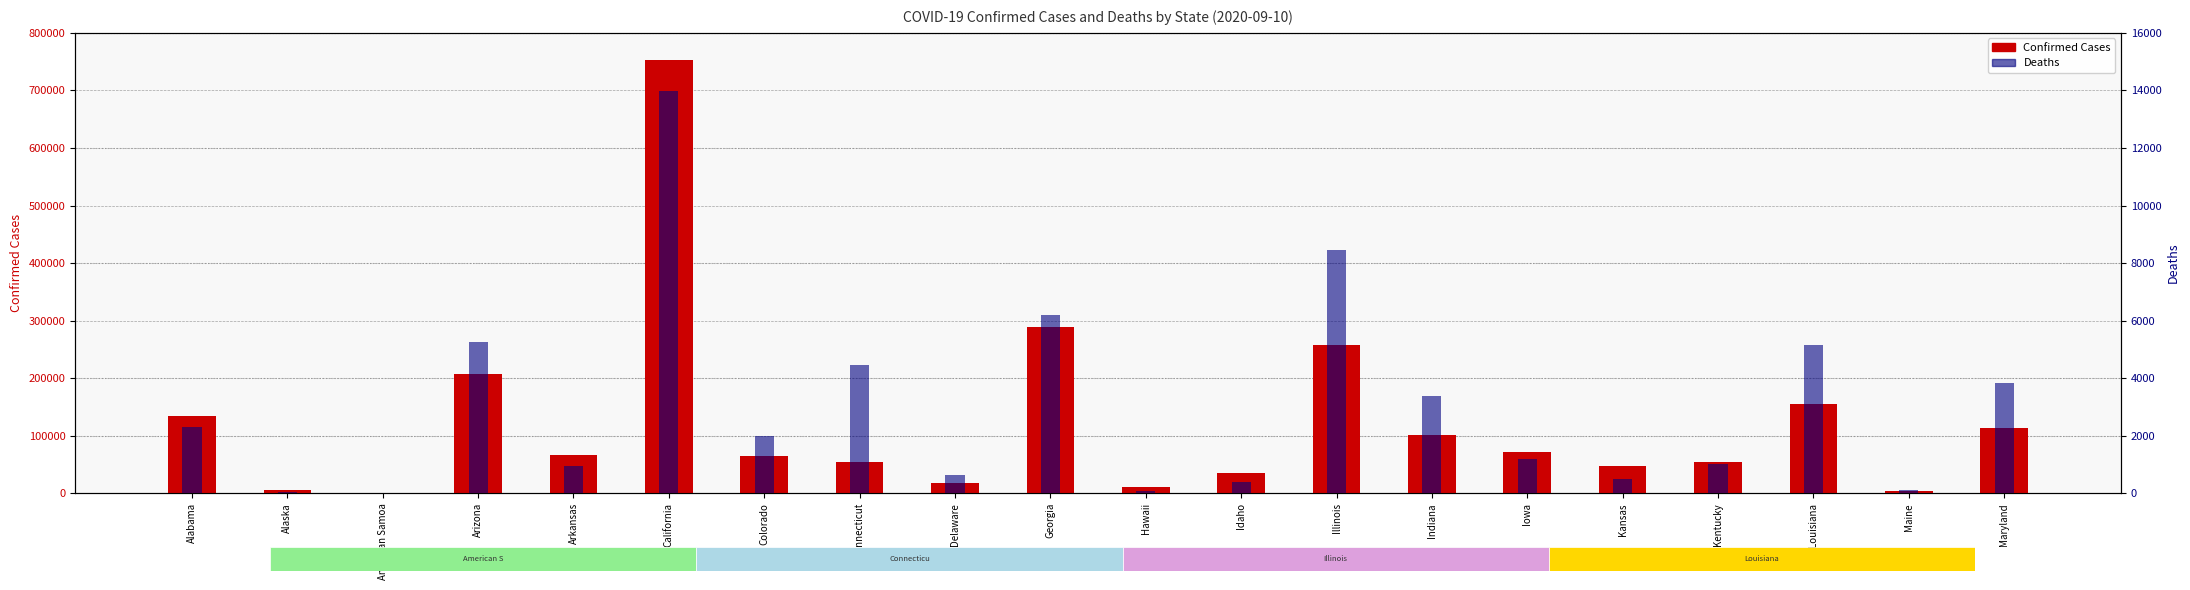

What is the maximum value for Deaths?

13992